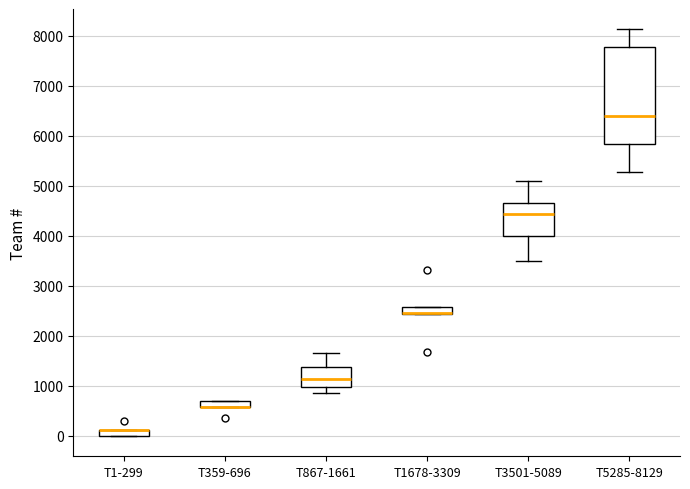

Comparing the boxes themselves (not the whiskers), which one is the tallest?

T5285-8129